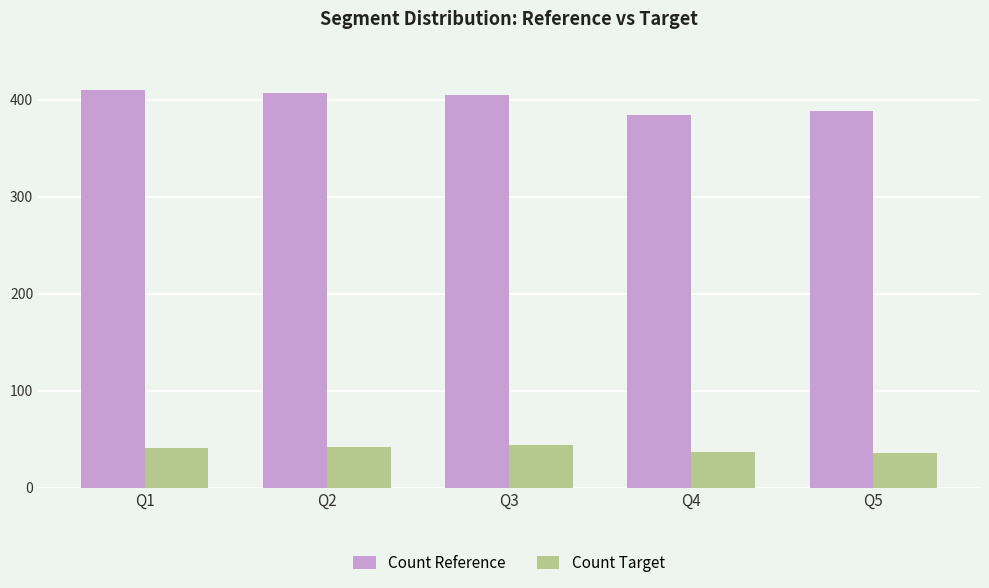

The value of Count Target at Q5 is 17. True or false?

False